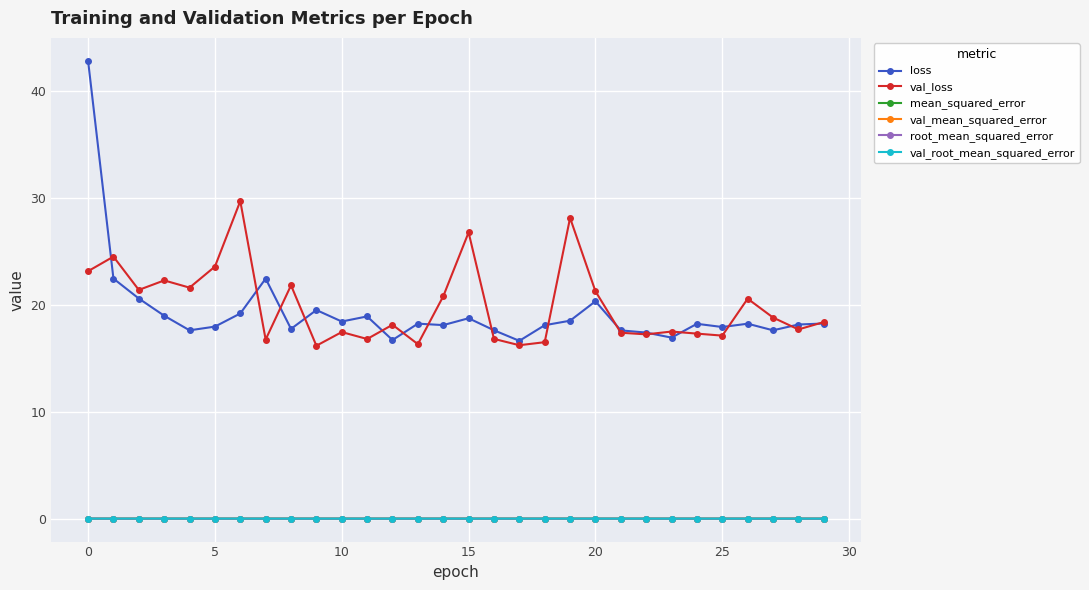

Which series has the largest range (max minus min)?

loss